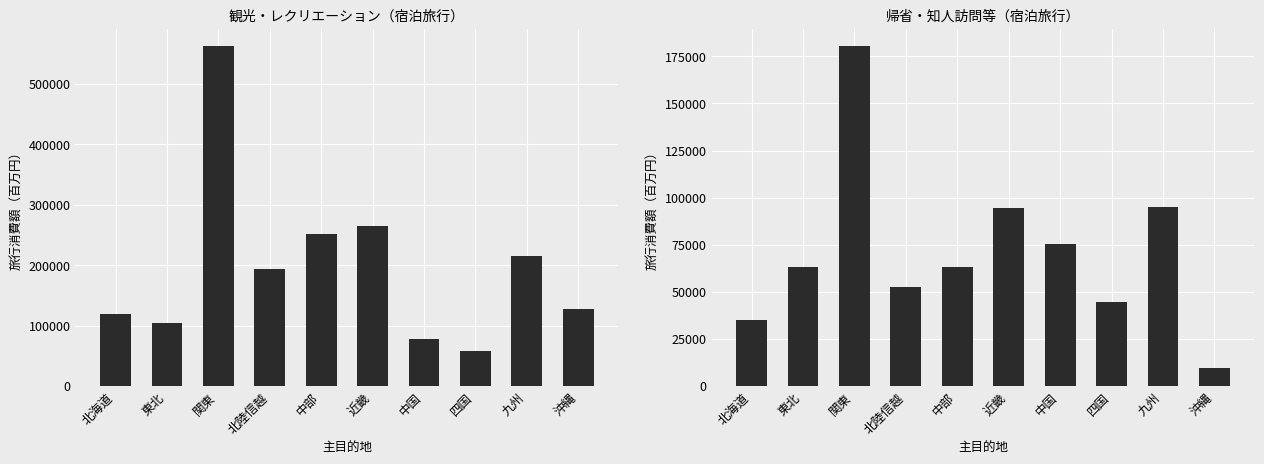

What is the value of the 帰省・知人訪問等 bar at the 4th from the left?

52636.3